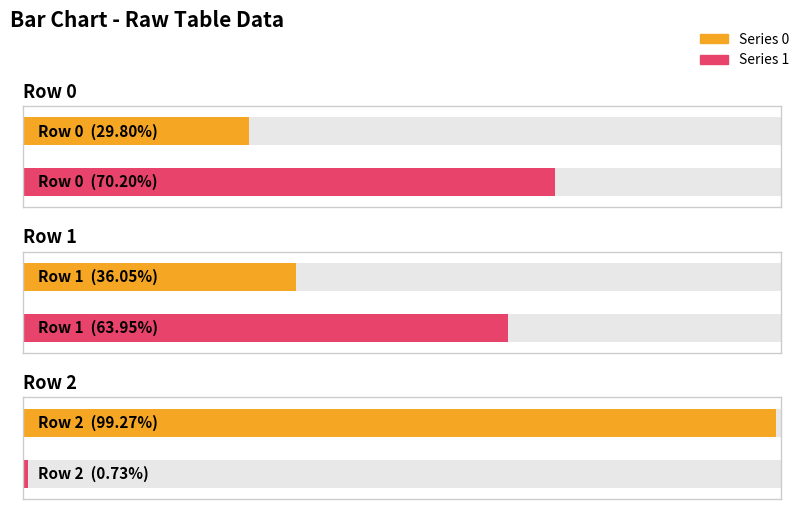

What is the difference between the highest and lowest values at Row 1?

0.3